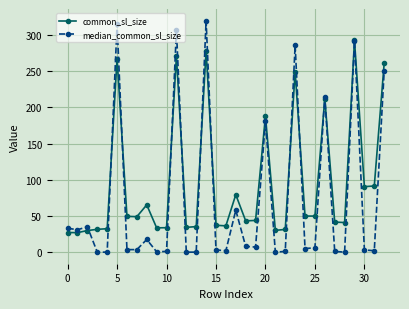

What is the average value of the median_common_sl_size series?

72.3